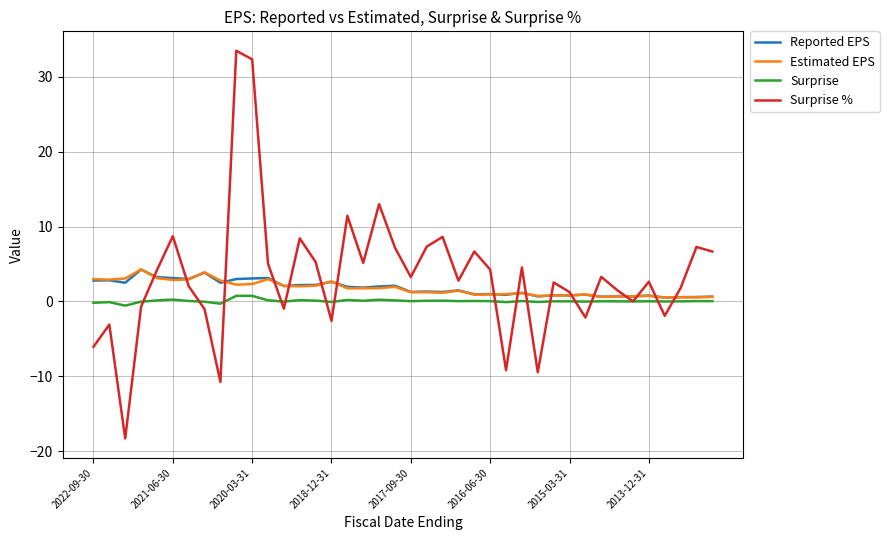

What are all the series names shown in the legend?

Reported EPS, Estimated EPS, Surprise, Surprise %